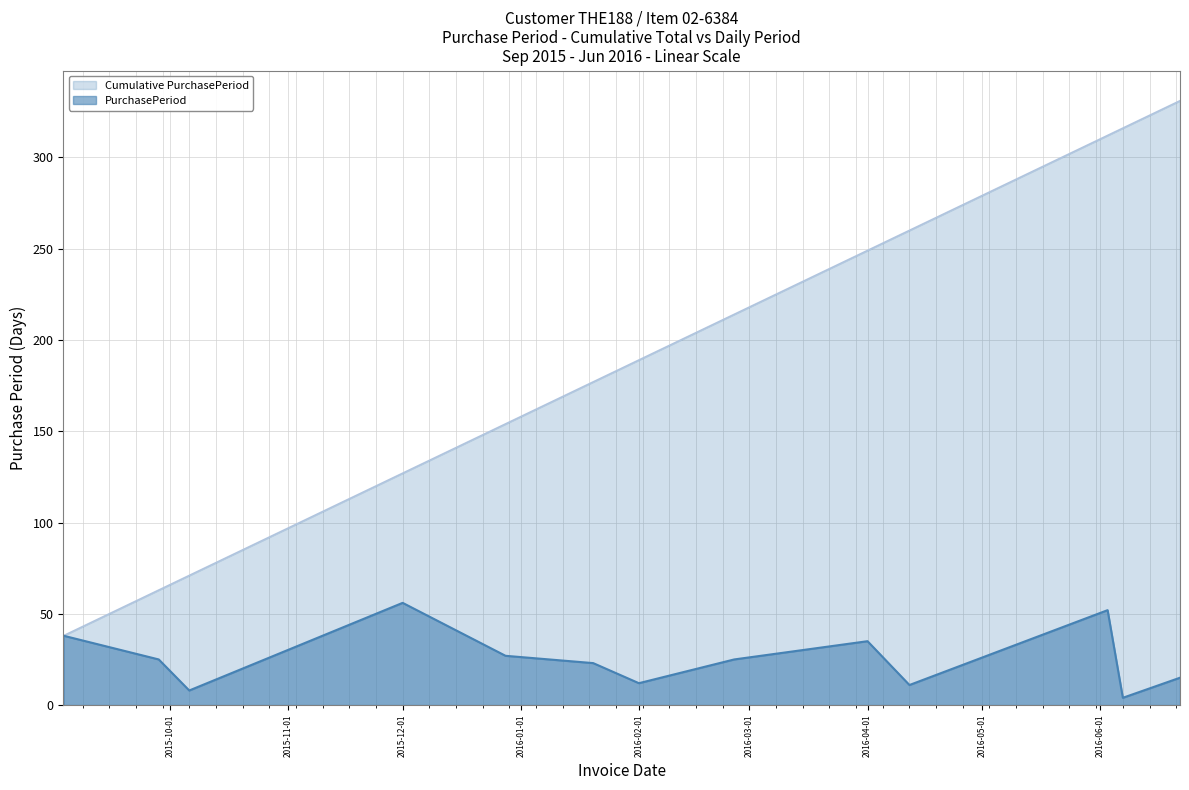

Which series has the largest range (max minus min)?

Cumulative PurchasePeriod